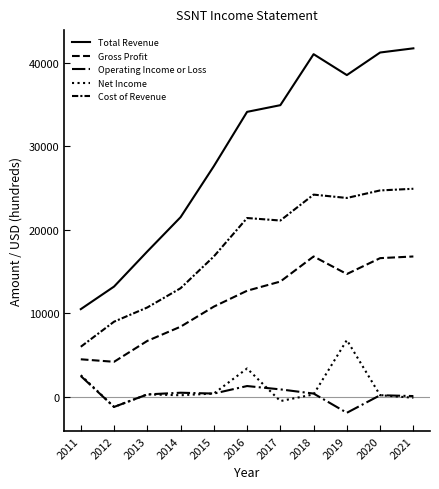

How many lines are shown in the chart?

5